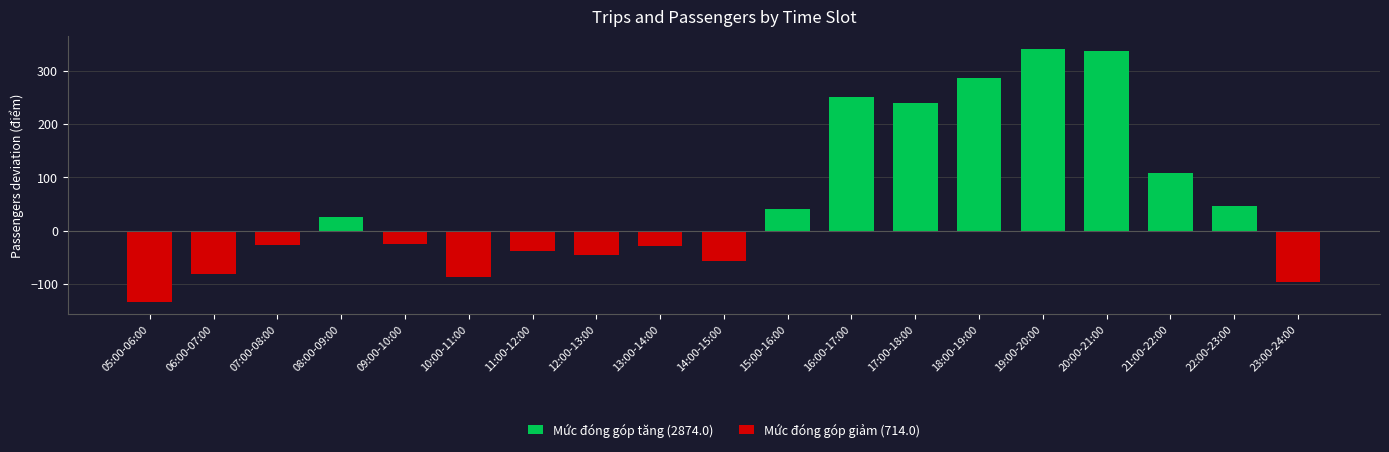

At which category is the sum across all series the highest?

19:00-20:00